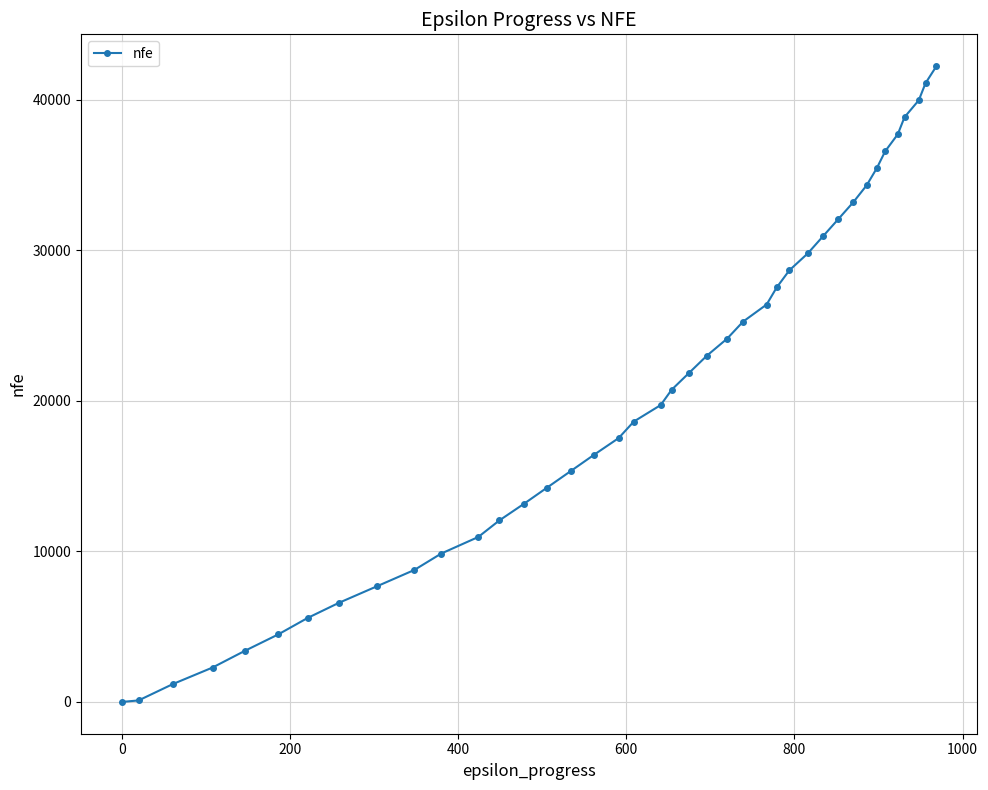

How many series are shown in this chart?

1